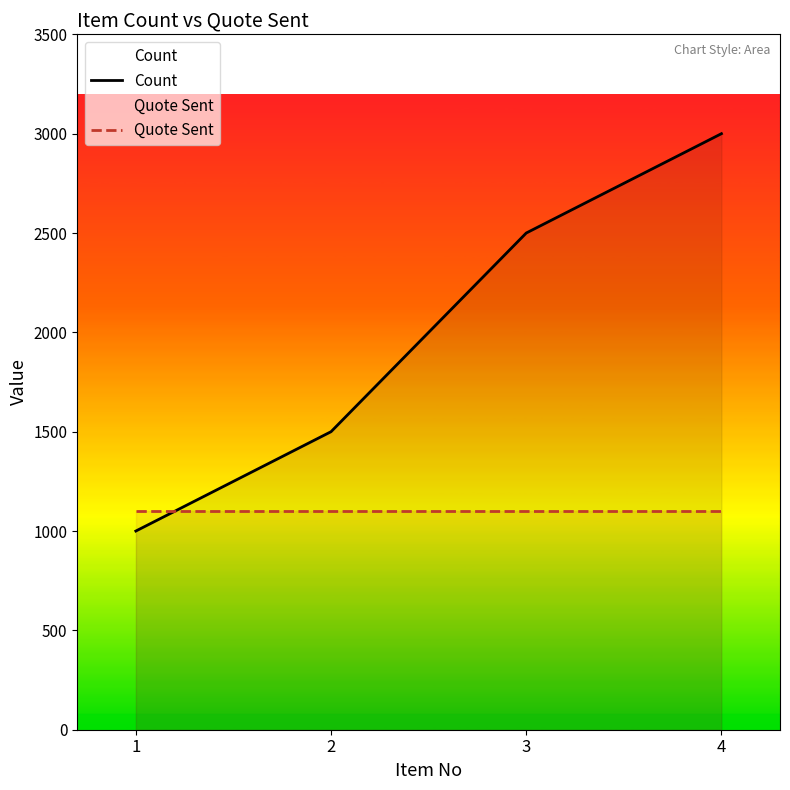

What is the value of the Count point at the 2nd from the left?

1500